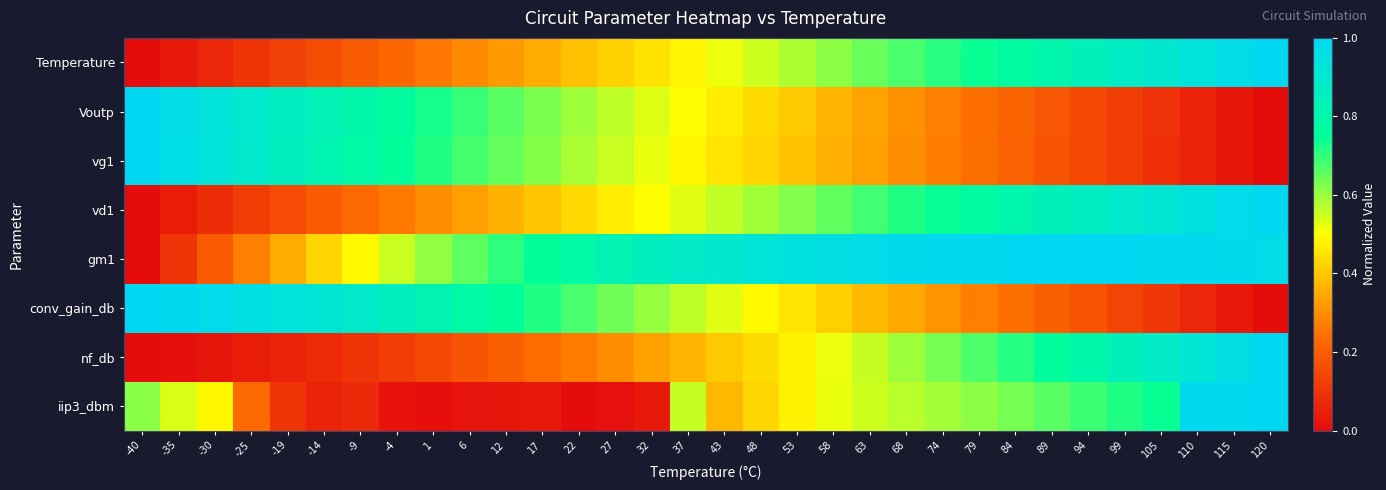

List the series in order of their peak value, lowest first.

Temperature, Voutp, vg1, vd1, gm1, conv_gain_db, nf_db, iip3_dbm